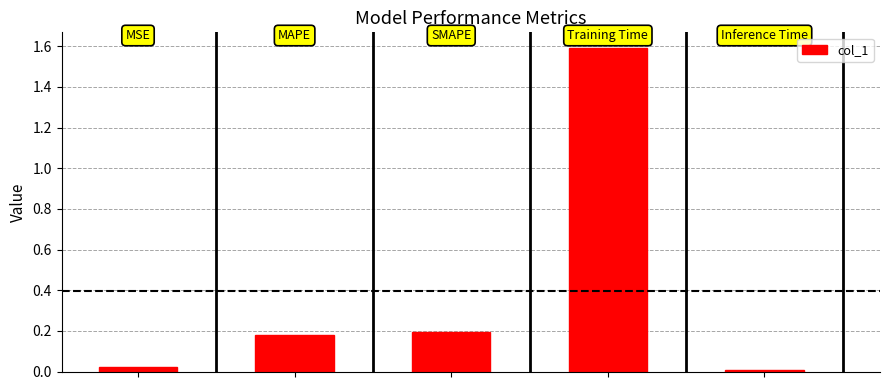

What is the sum of all values?

2.0